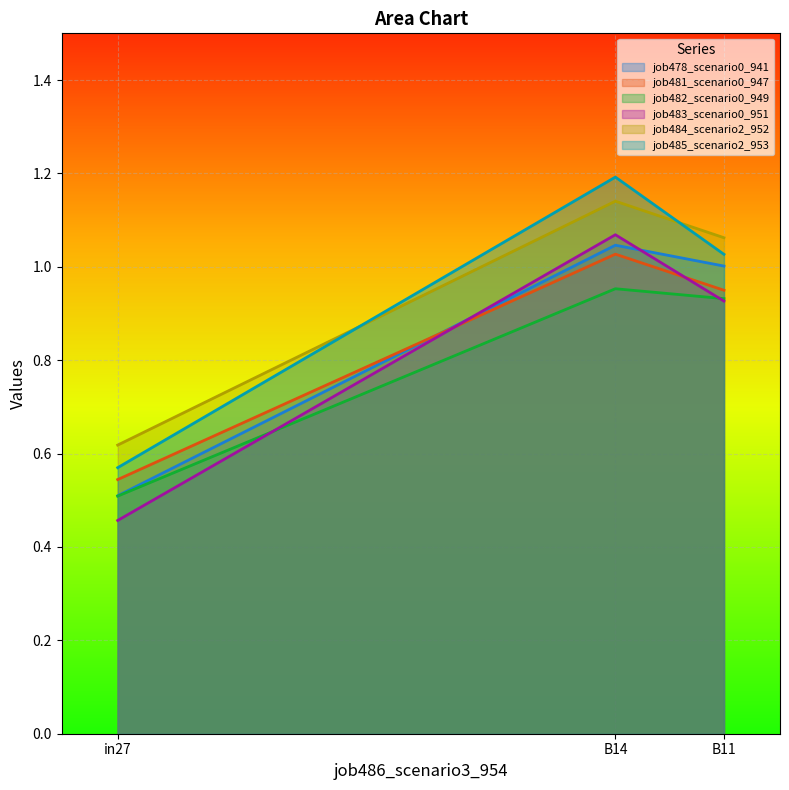

Is the value of job484_scenario2_952 at B11 greater than the value of job483_scenario0_951 at B14?

No